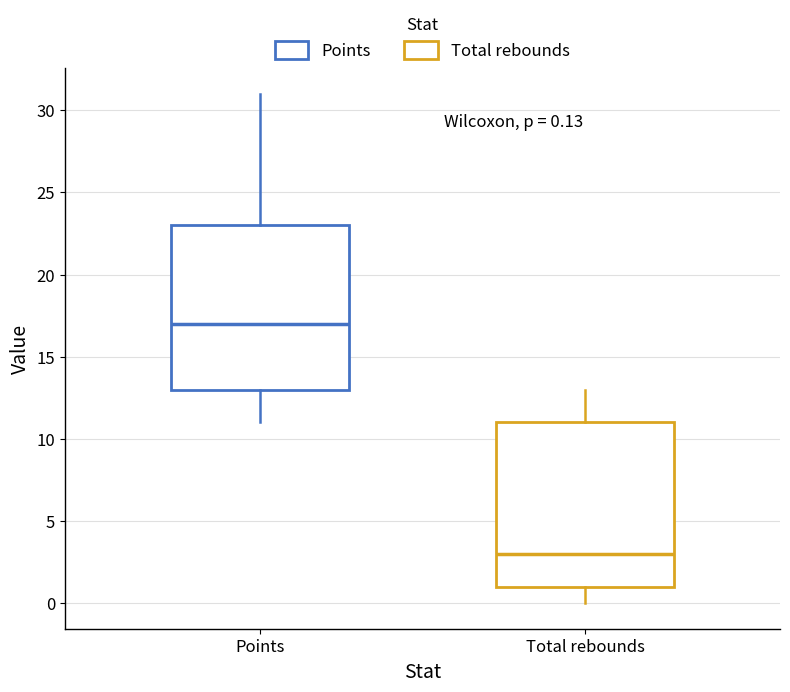

Which box has the highest median line?

Points